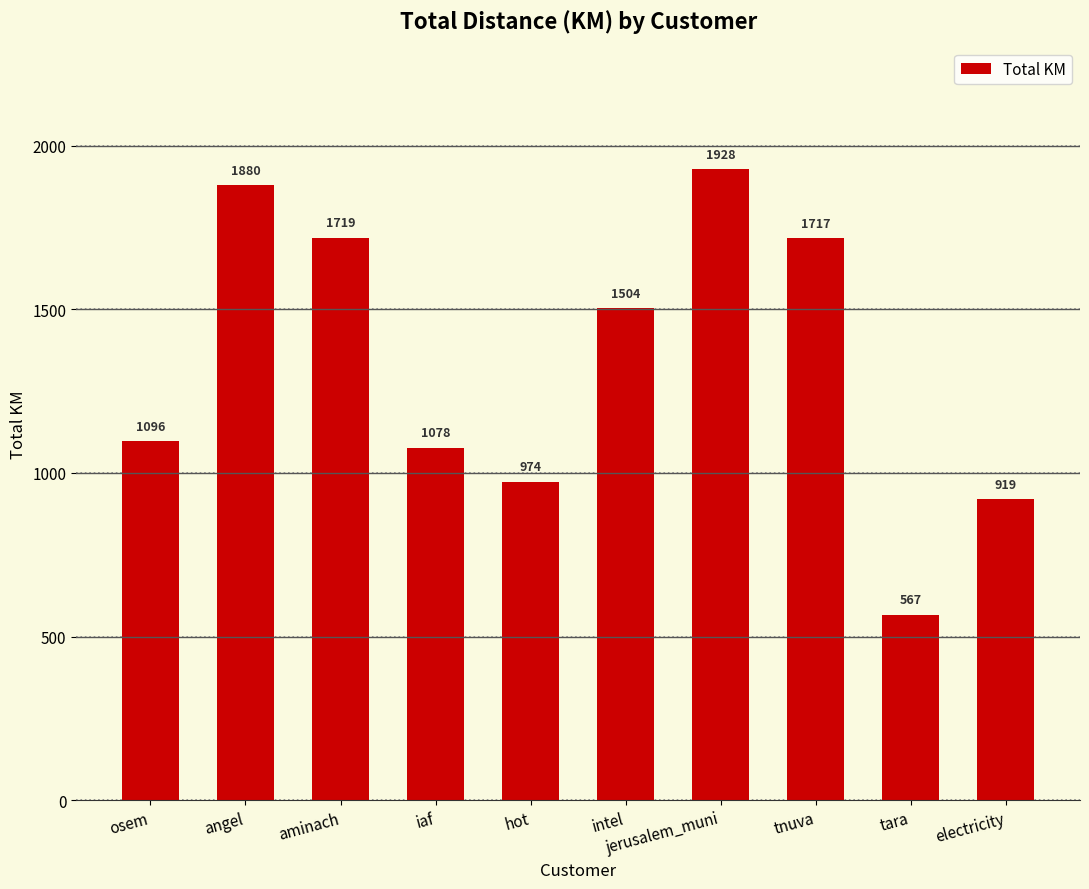

What value does the data have at aminach?

1718.7